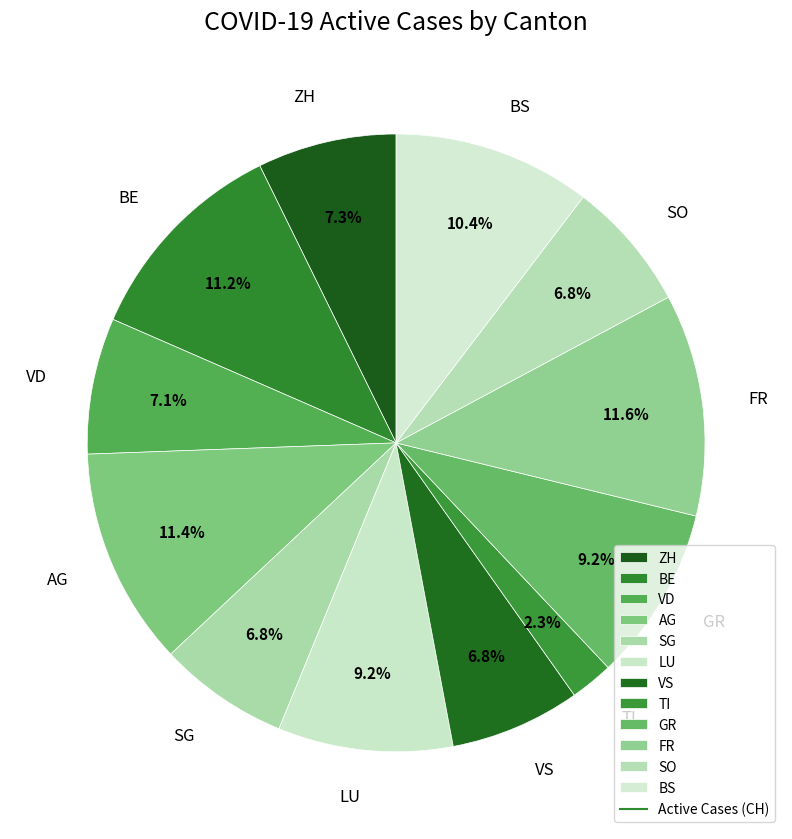

The VD slice represents 1% of the pie. True or false?

False